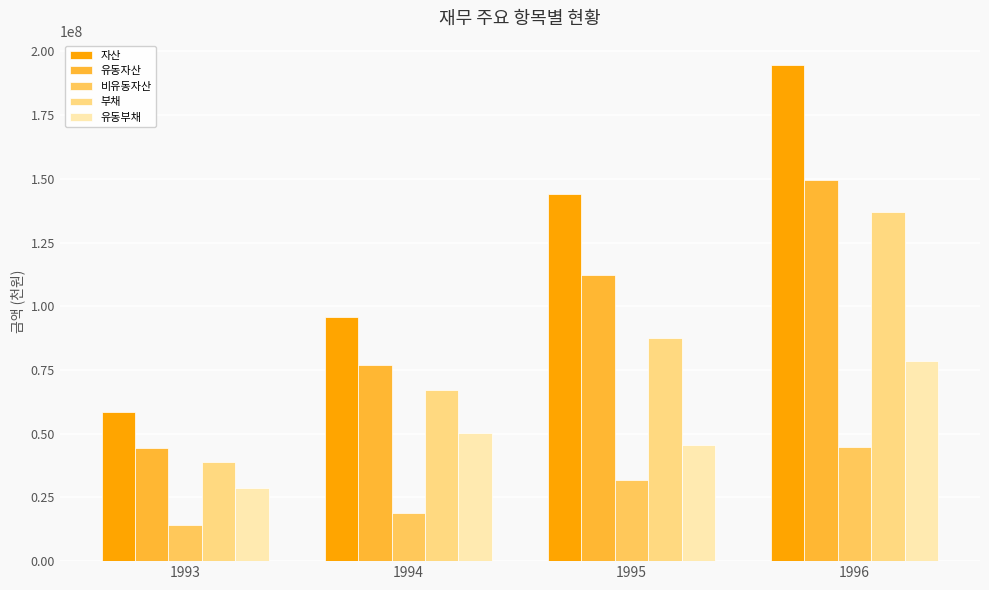

Rank the categories by 유동자산 value from highest to lowest.

1996, 1995, 1994, 1993